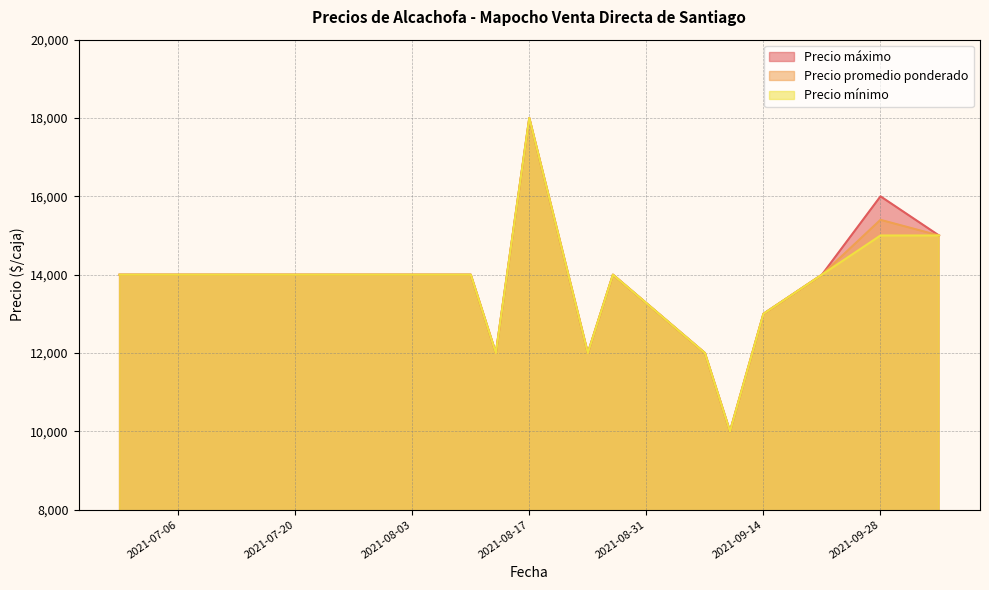

Which category has the lowest value in the Precio mínimo series?

2021-09-10